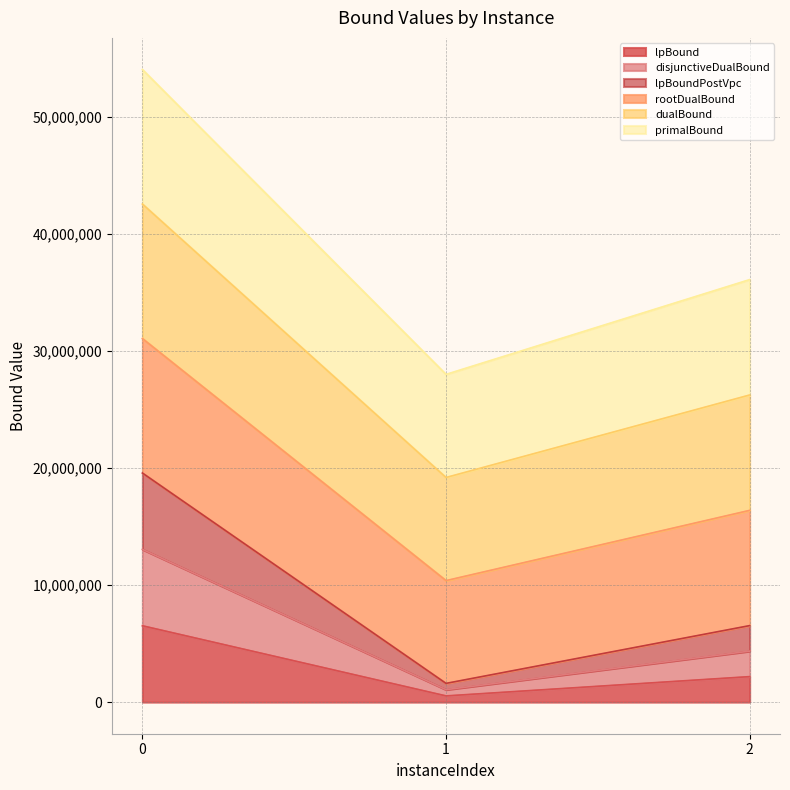

What is the total value across all series at 1?

27993899.9